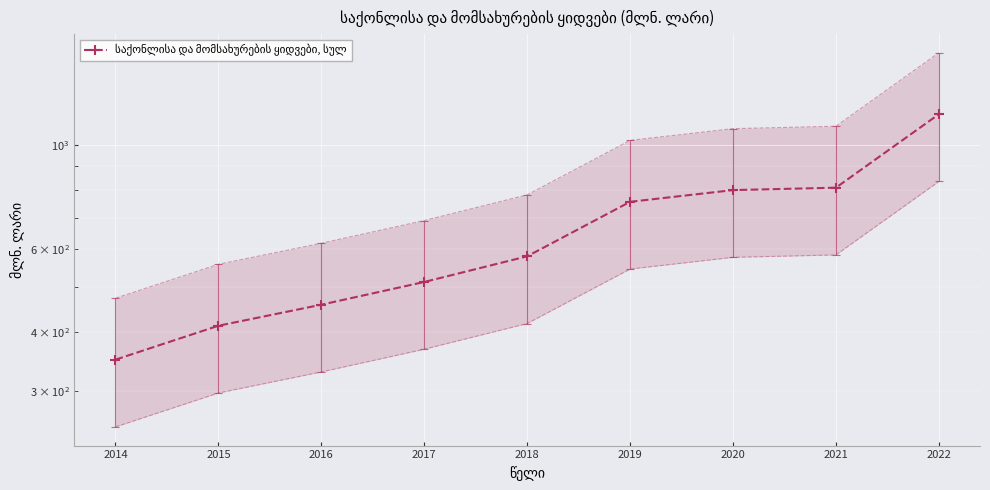

Is it true that the value at 2014 is 551.1?

False